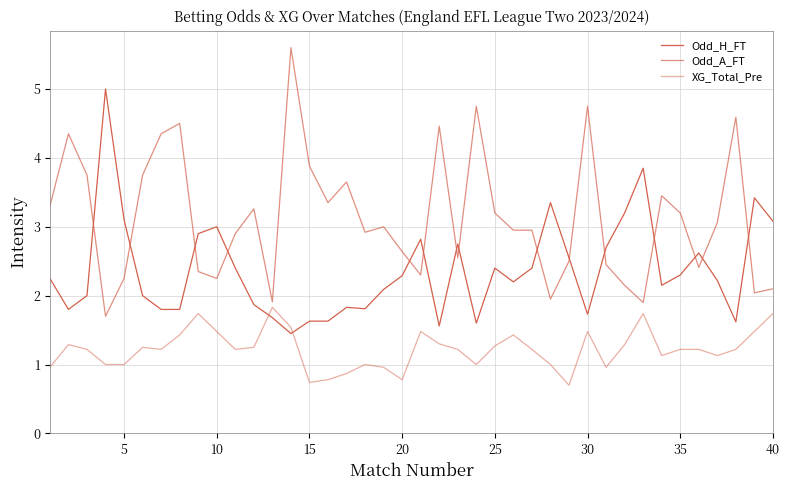

How many lines are shown in the chart?

3